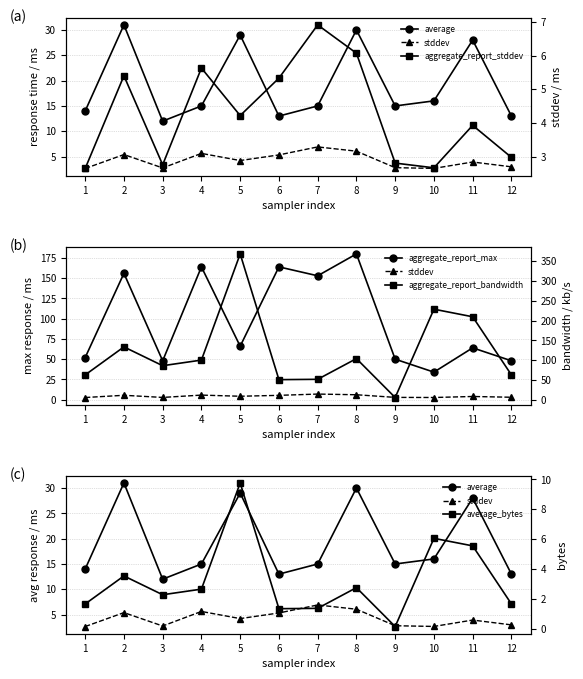

What is the difference between the second highest and minimum values in the stddev series?

3.4